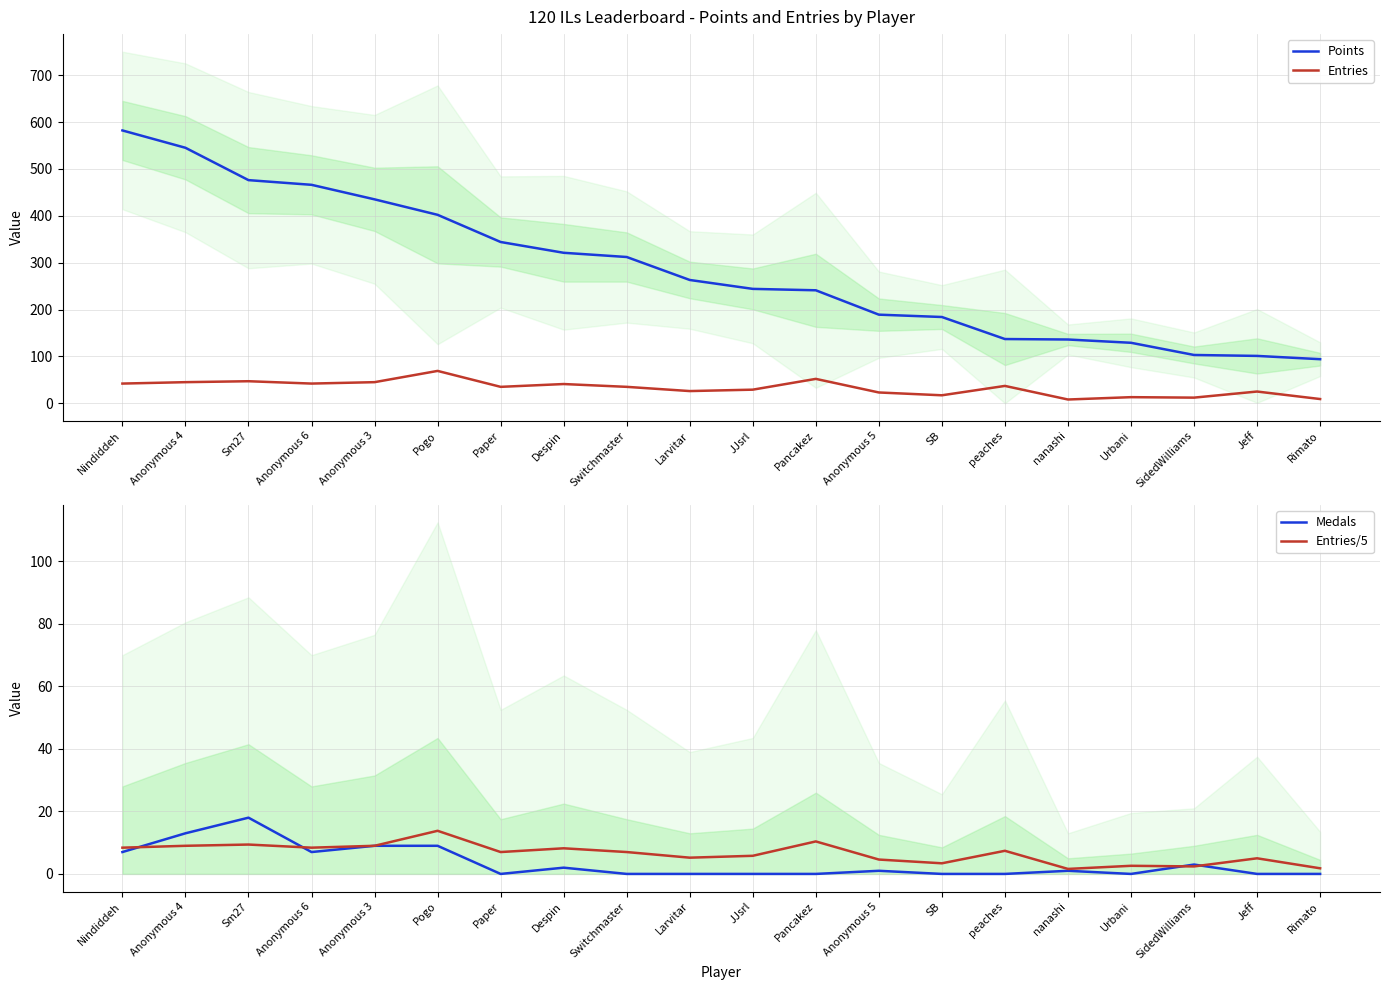

How many series are shown in this chart?

4